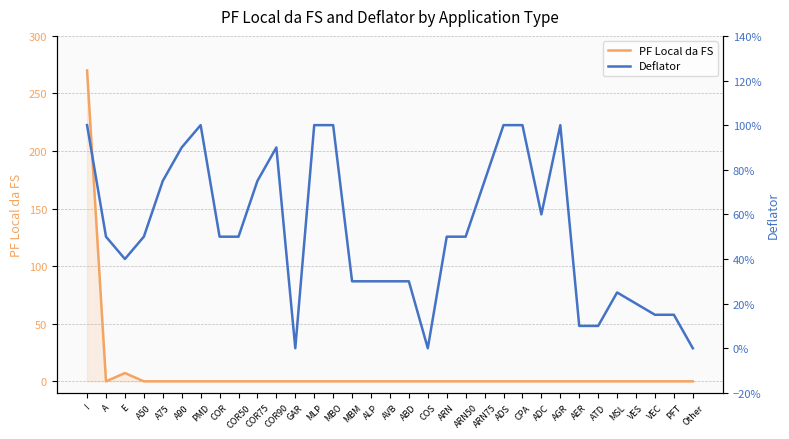

Reading left to right, transcribe all the data shown in this chart.

PF Local da FS: 270.0	0.0	7.2	0.0	0.0	0.0	0.0	0.0	0.0	0.0	0.0	0.0	0.0	0.0	0.0	0.0	0.0	0.0	0.0	0.0	0.0	0.0	0.0	0.0	0.0	0.0	0.0	0.0	0.0	0.0	0.0	0.0	0.0
Deflator: 1.0	0.5	0.4	0.5	0.8	0.9	1.0	0.5	0.5	0.8	0.9	0.0	1.0	1.0	0.3	0.3	0.3	0.3	0.0	0.5	0.5	0.8	1.0	1.0	0.6	1.0	0.1	0.1	0.2	0.2	0.1	0.1	0.0